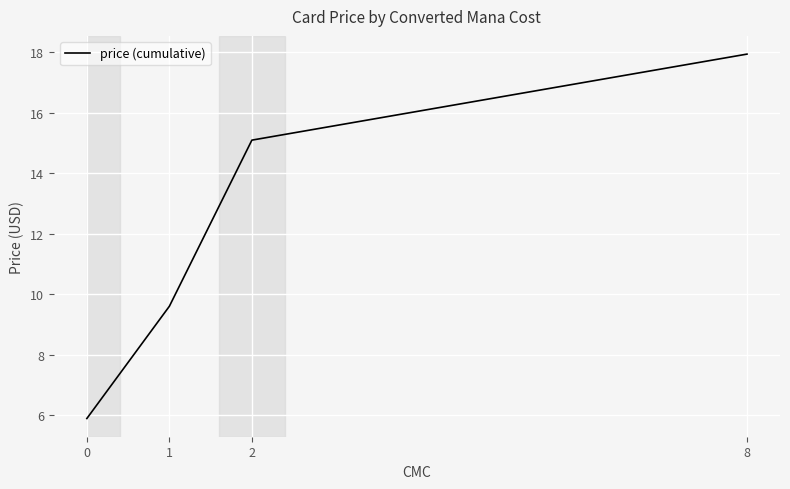

List the labels in order of value, largest first.

8, 2, 1, 0